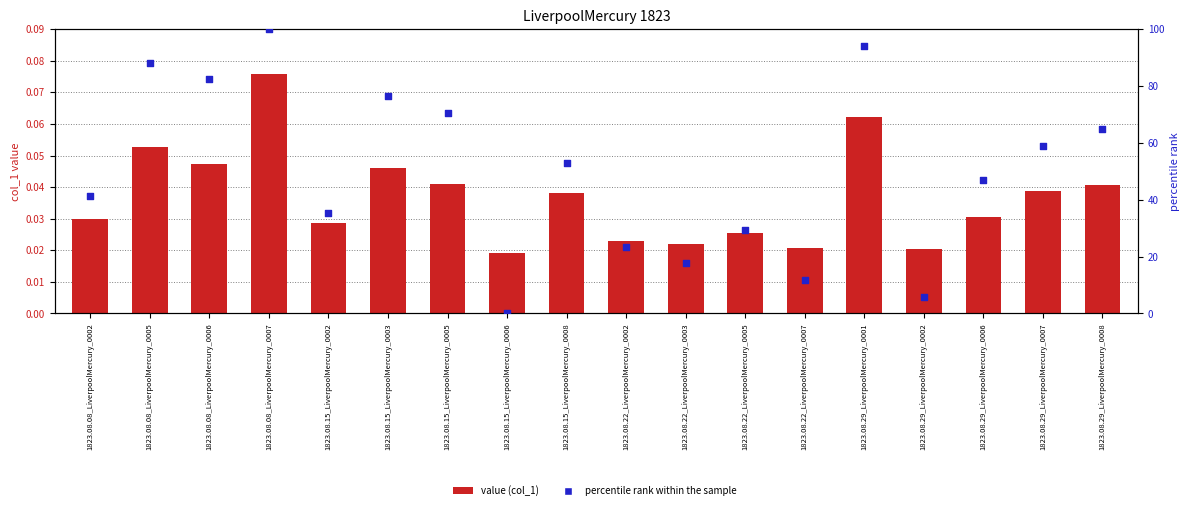

Which series has the largest total across all categories?

percentile rank within the sample